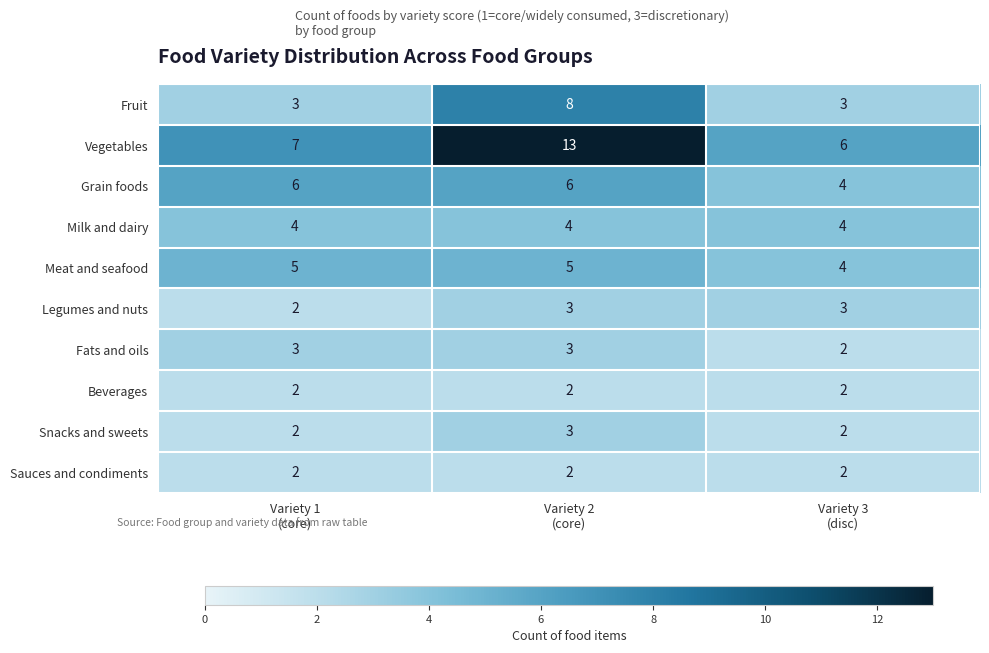

Reading left to right, what are all the values shown in this chart?

Fruit: 3	8	3
Vegetables: 7	13	6
Grain foods: 6	6	4
Milk and dairy: 4	4	4
Meat and seafood: 5	5	4
Legumes and nuts: 2	3	3
Fats and oils: 3	3	2
Beverages: 2	2	2
Snacks and sweets: 2	3	2
Sauces and condiments: 2	2	2